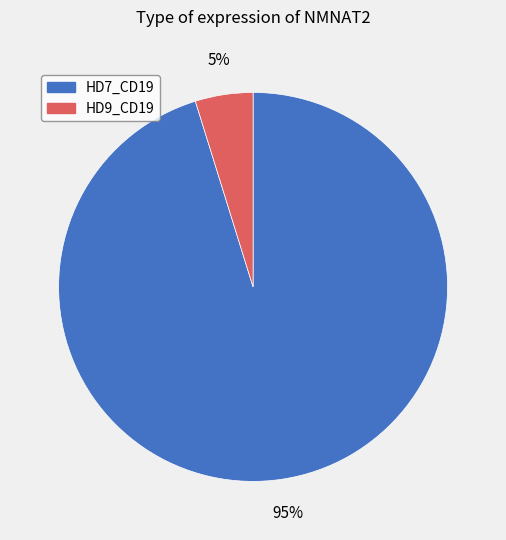

Rank the categories by value from lowest to highest.

HD9_CD19, HD7_CD19